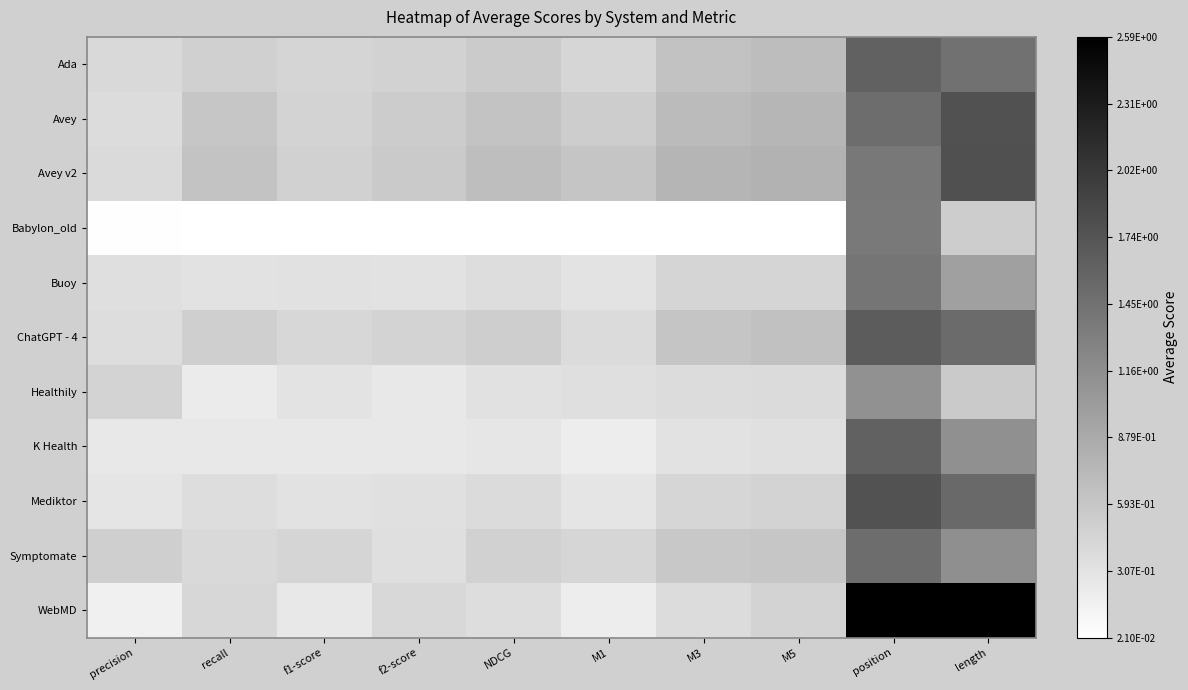

Reading right to left, what are all the values shown in this chart?

Ada: length=1.5	position=1.6	M5=0.7	M3=0.6	M1=0.4	NDCG=0.5	f2-score=0.5	f1-score=0.4	recall=0.5	precision=0.4
Avey: length=1.8	position=1.5	M5=0.8	M3=0.7	M1=0.5	NDCG=0.6	f2-score=0.5	f1-score=0.5	recall=0.6	precision=0.4
Avey v2: length=1.8	position=1.4	M5=0.8	M3=0.8	M1=0.6	NDCG=0.7	f2-score=0.6	f1-score=0.5	recall=0.6	precision=0.4
Babylon_old: length=0.5	position=1.4	M5=0.0	M3=0.0	M1=0.0	NDCG=0.0	f2-score=0.0	f1-score=0.0	recall=0.0	precision=0.0
Buoy: length=1.0	position=1.4	M5=0.5	M3=0.4	M1=0.3	NDCG=0.4	f2-score=0.3	f1-score=0.3	recall=0.3	precision=0.3
ChatGPT - 4: length=1.5	position=1.7	M5=0.6	M3=0.6	M1=0.4	NDCG=0.5	f2-score=0.5	f1-score=0.4	recall=0.5	precision=0.4
Healthily: length=0.6	position=1.1	M5=0.4	M3=0.4	M1=0.3	NDCG=0.3	f2-score=0.3	f1-score=0.3	recall=0.2	precision=0.5
K Health: length=1.1	position=1.6	M5=0.3	M3=0.3	M1=0.2	NDCG=0.3	f2-score=0.3	f1-score=0.3	recall=0.3	precision=0.3
Mediktor: length=1.5	position=1.8	M5=0.5	M3=0.4	M1=0.3	NDCG=0.4	f2-score=0.3	f1-score=0.3	recall=0.4	precision=0.3
Symptomate: length=1.1	position=1.5	M5=0.6	M3=0.6	M1=0.4	NDCG=0.5	f2-score=0.3	f1-score=0.5	recall=0.4	precision=0.5
WebMD: length=2.8	position=2.6	M5=0.5	M3=0.4	M1=0.2	NDCG=0.4	f2-score=0.4	f1-score=0.3	recall=0.4	precision=0.2